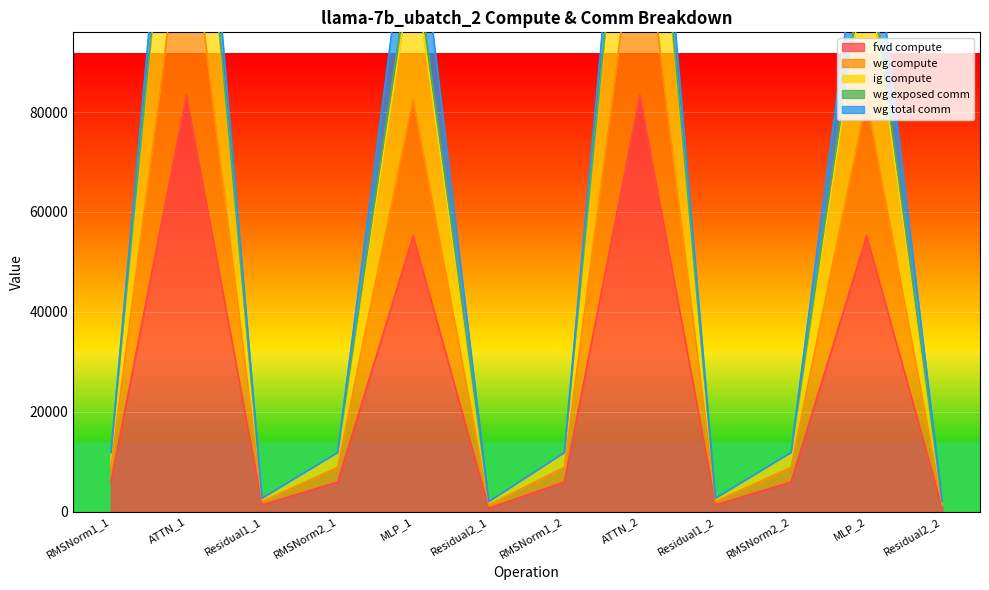

At how many categories does at least one series exceed 164513?

2